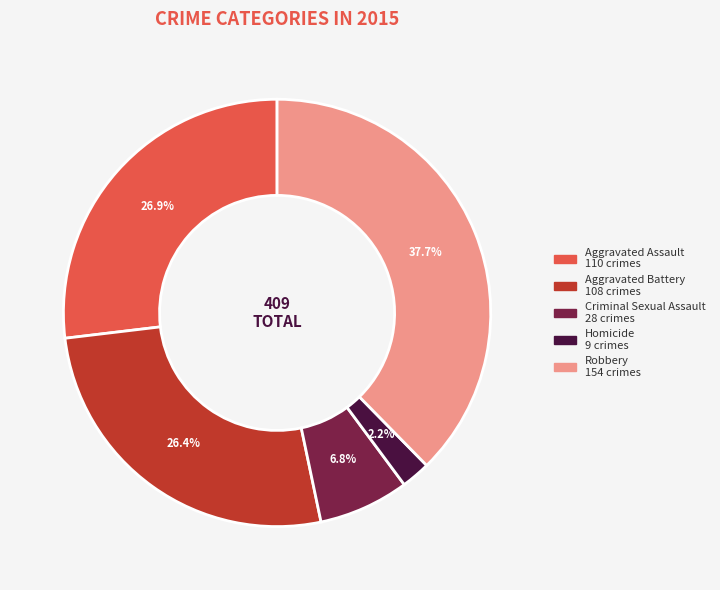

What is the ratio of the value at Aggravated Battery to the value at Aggravated Assault?

1.0